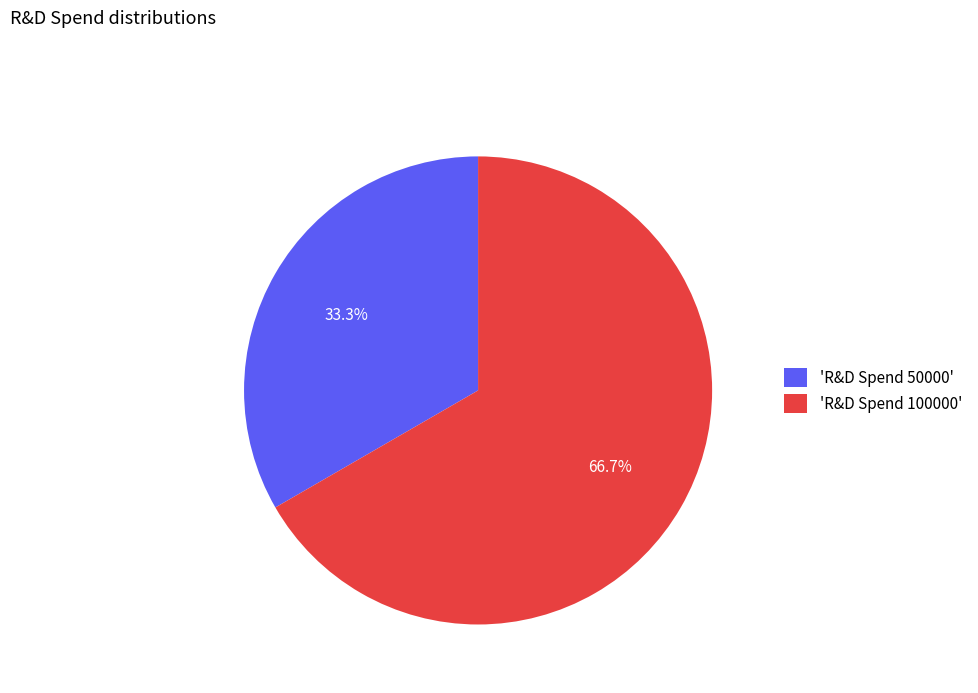

Between 'R&D Spend 50000' and 'R&D Spend 100000', which is larger?

'R&D Spend 100000'